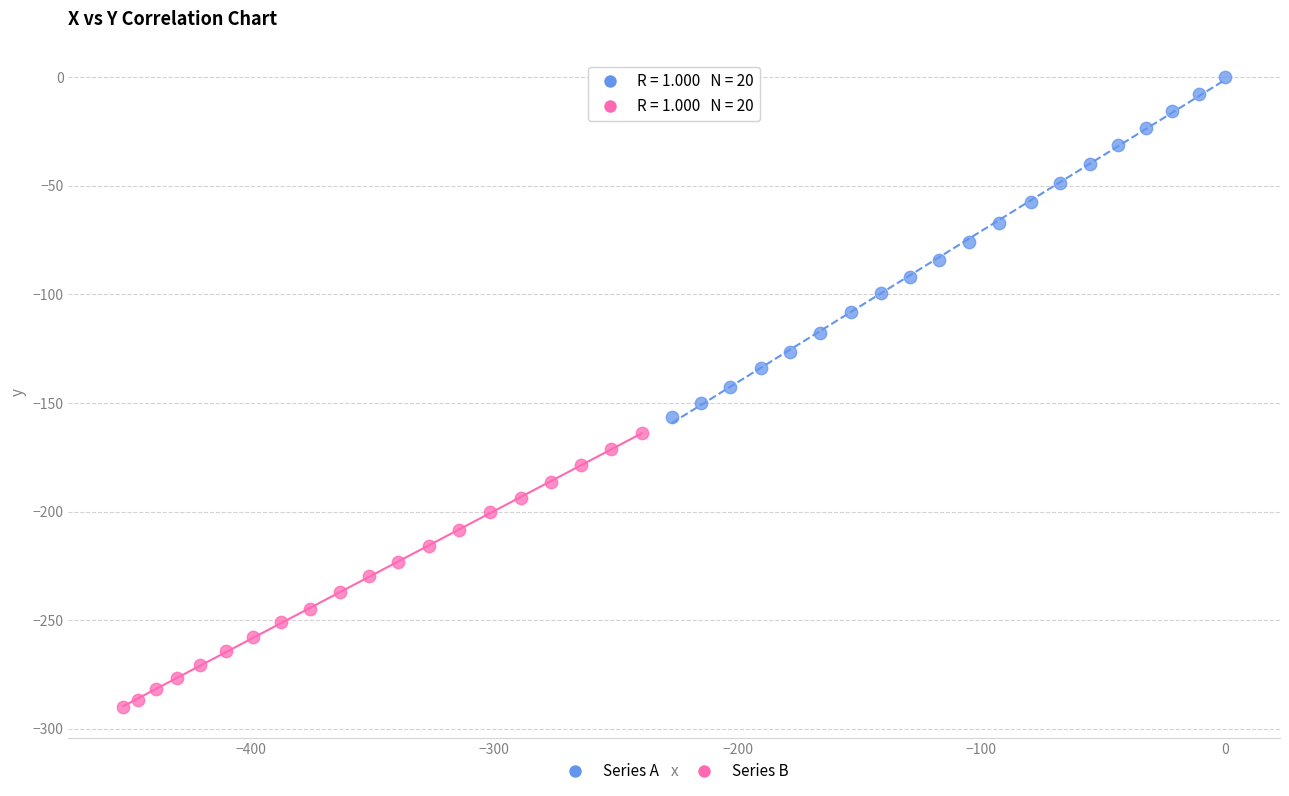

Which series contains the highest Y value?

Series A